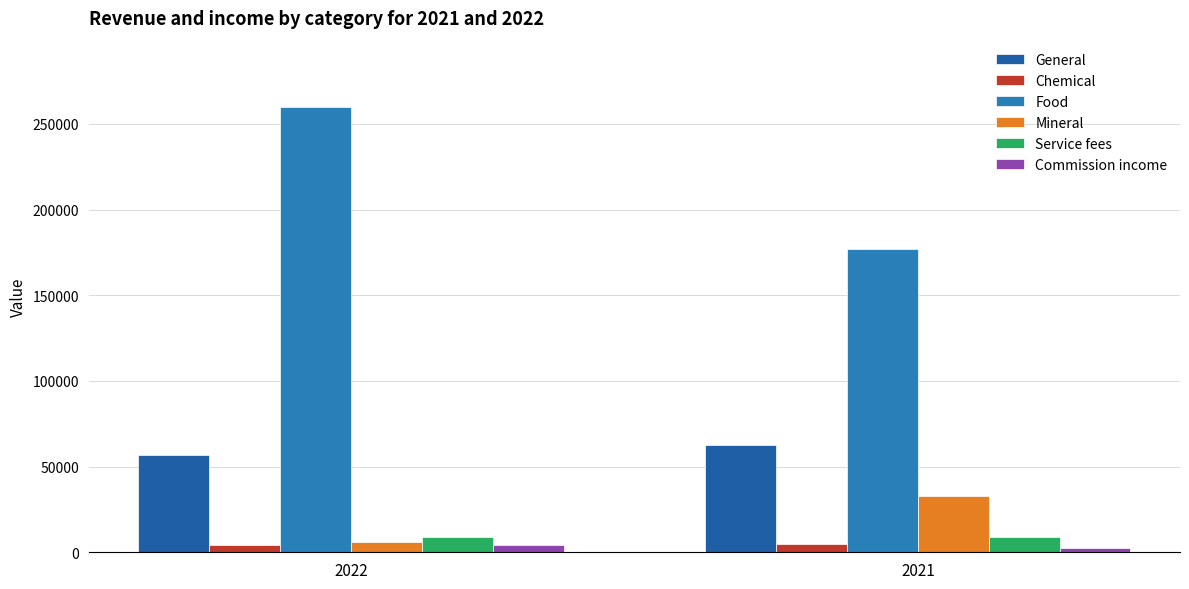

What is the value of the General bar at the 2nd from the left?

62466